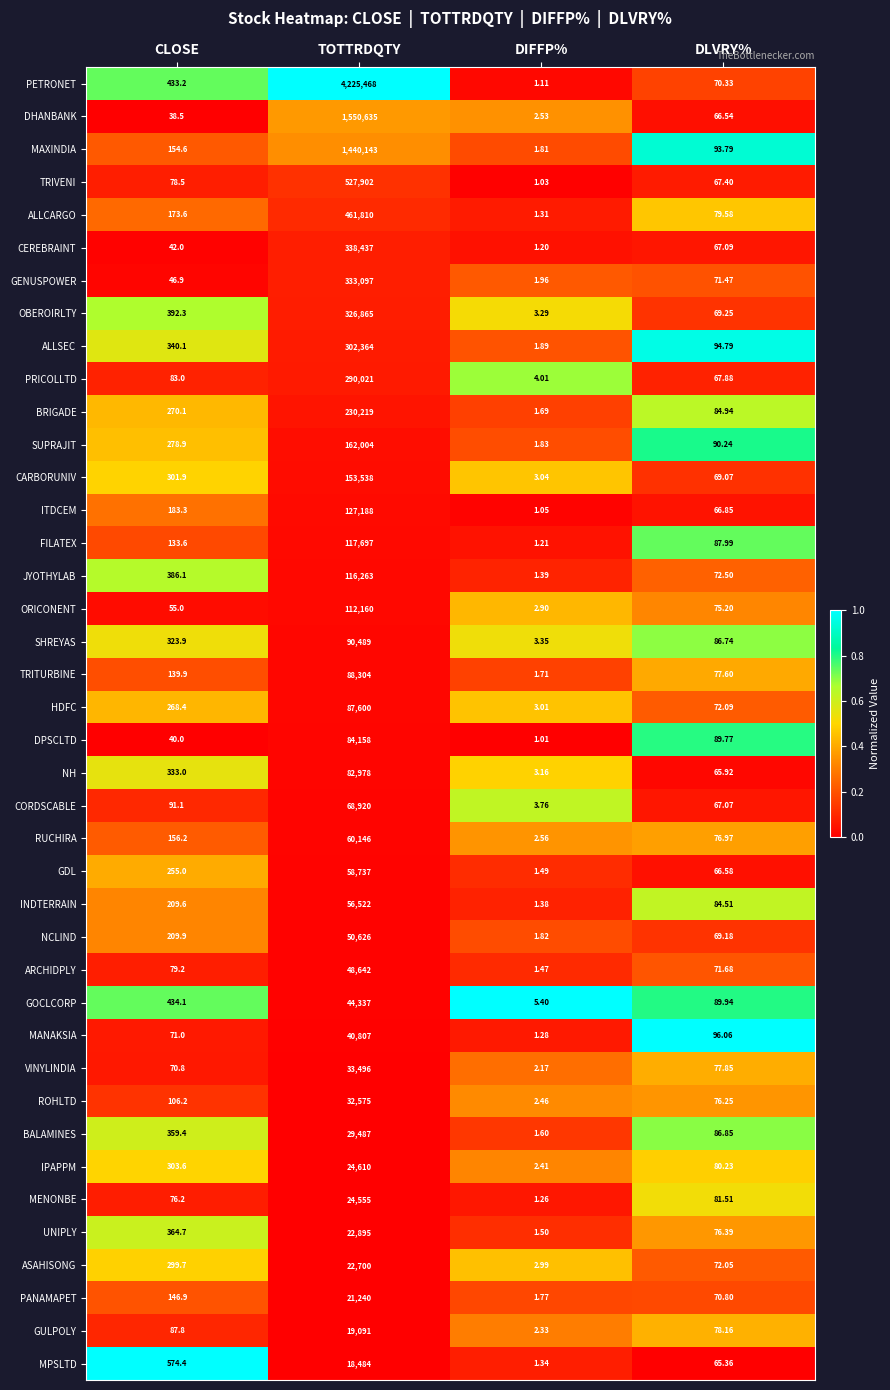

How many data points does each series have?

4